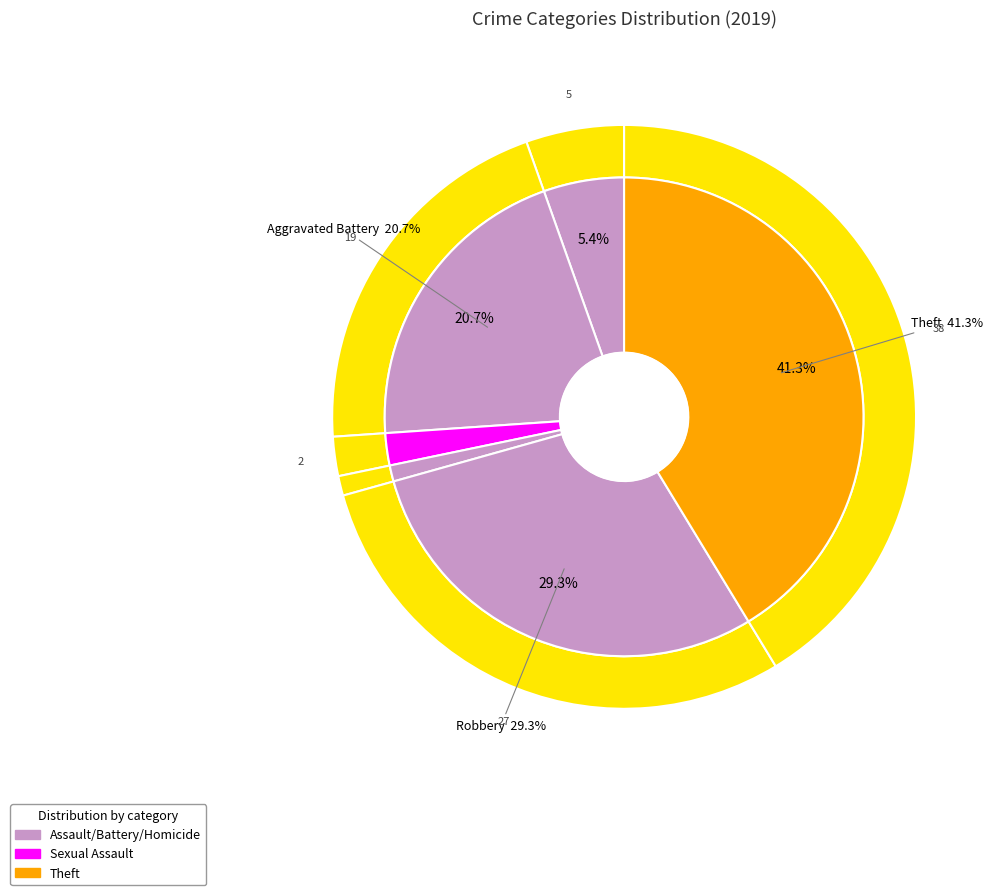

To the nearest percent, what is the combined percentage of Homicide and Aggravated Assault?

7%